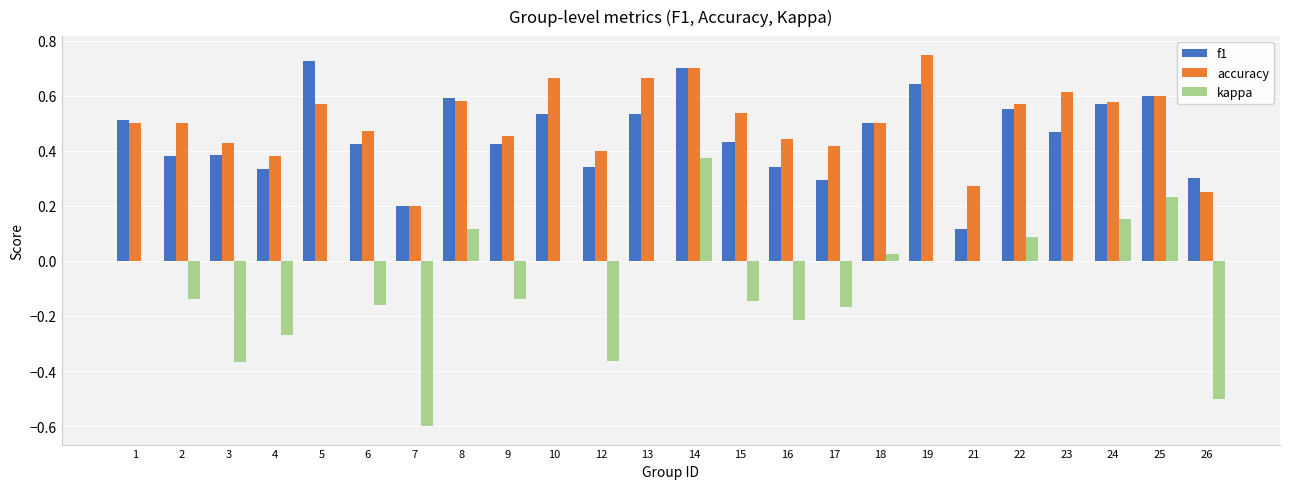

True or false: kappa has a value of -0.6 at 7.

True